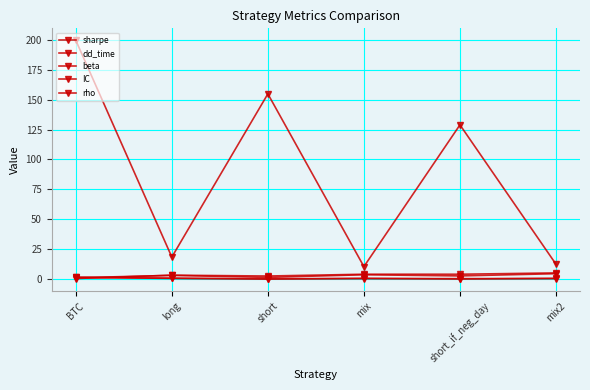

In beta, how many points are higher than both neighbors (excluding endpoints)?

1